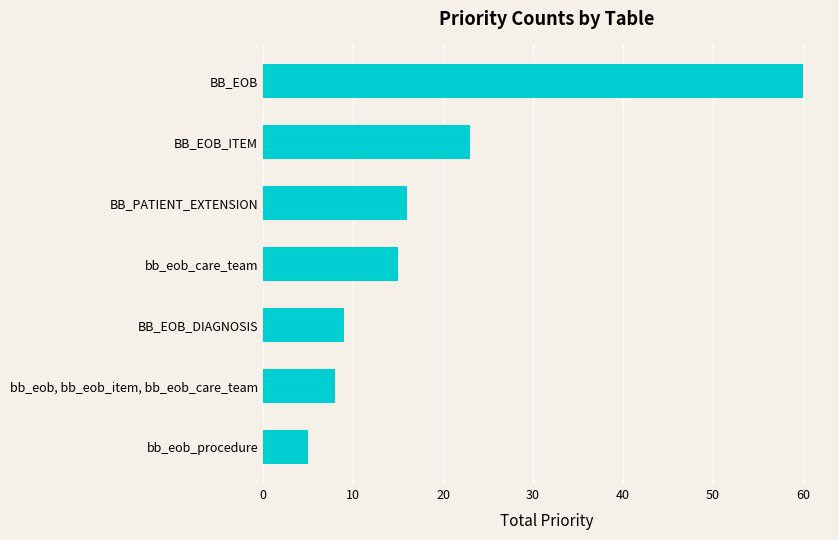

Rank the categories by value from lowest to highest.

bb_eob_procedure, bb_eob, bb_eob_item, bb_eob_care_team, BB_EOB_DIAGNOSIS, bb_eob_care_team, BB_PATIENT_EXTENSION, BB_EOB_ITEM, BB_EOB